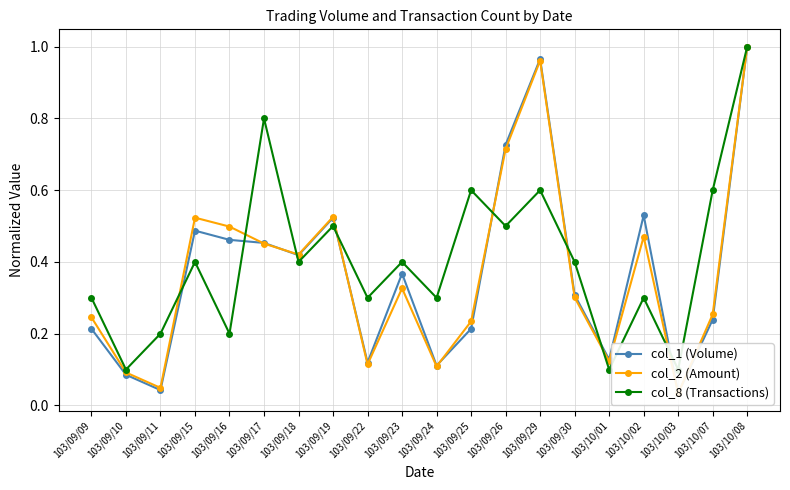

Which category has the lowest value across all series?

103/10/03